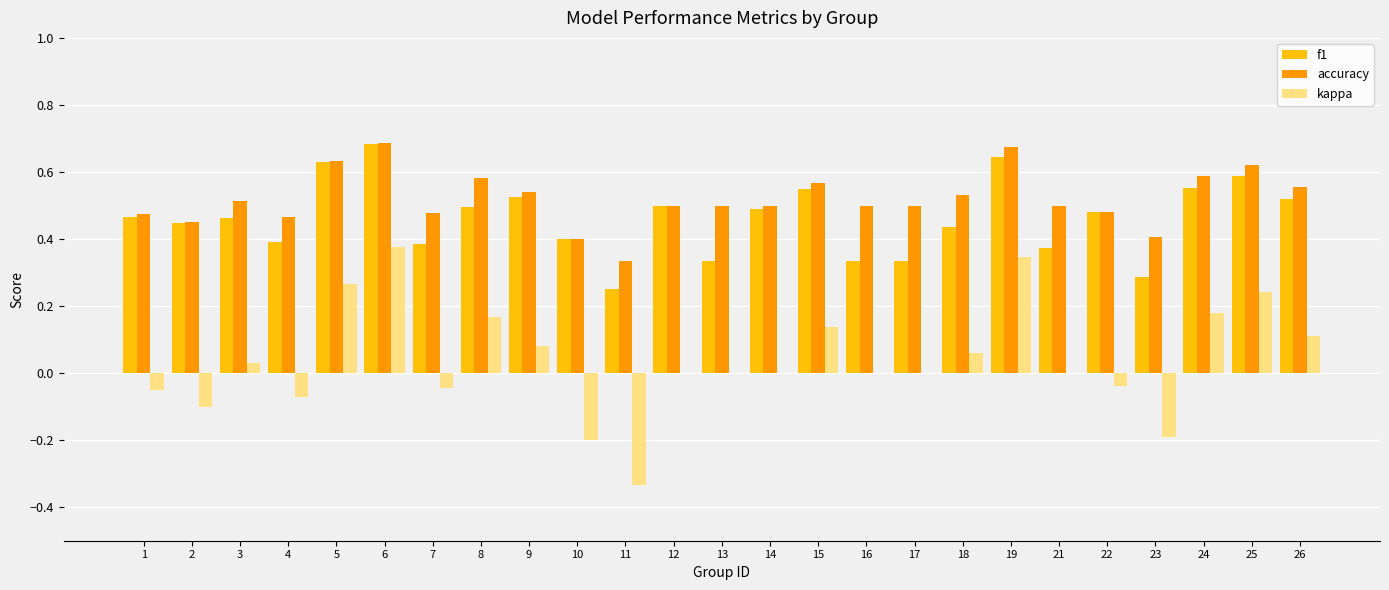

Is it true that kappa equals 0.3 at 19?

True